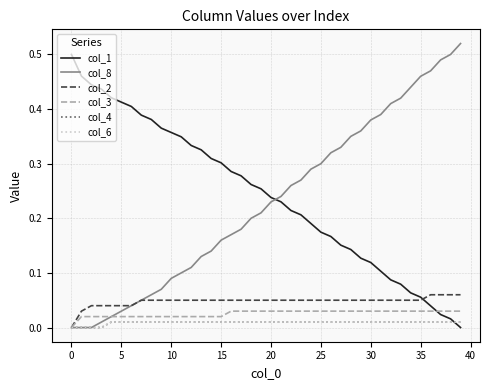

True or false: col_8 and col_3 intersect in this chart.

False